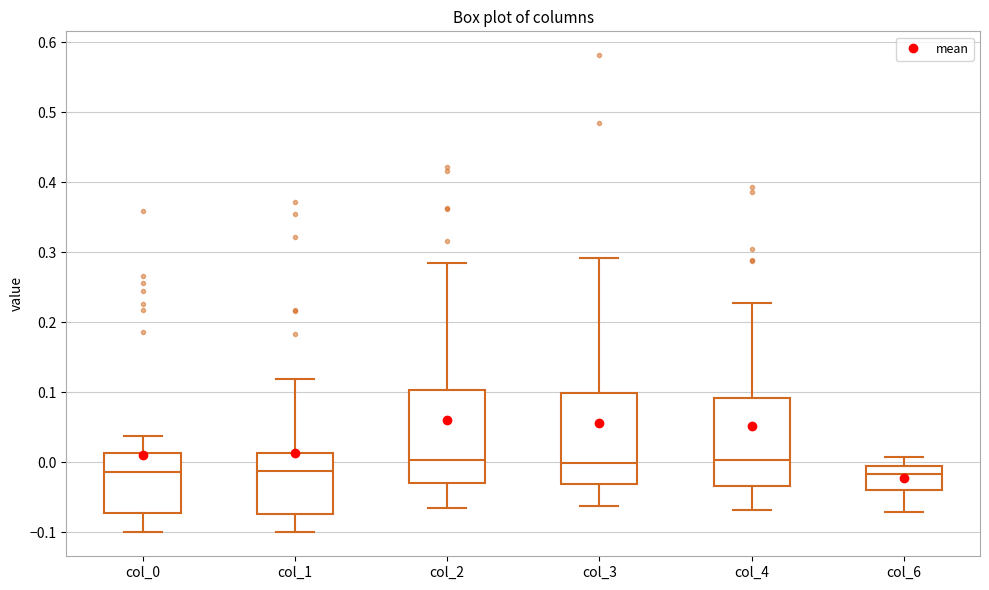

Reading left to right, transcribe this box plot: for each box, give where its median line is, the range the box spans, and where its two whiskers end, as read against the y-axis. The values are not printed on the chart, so give them approximately, as read against the axis.

col_0: median -0.01, box -0.07 to 0.01, whiskers -0.10 to 0.04
col_1: median -0.01, box -0.07 to 0.01, whiskers -0.10 to 0.12
col_2: median 0.00, box -0.03 to 0.10, whiskers -0.06 to 0.28
col_3: median 0.00, box -0.03 to 0.10, whiskers -0.06 to 0.29
col_4: median 0.00, box -0.03 to 0.09, whiskers -0.07 to 0.23
col_6: median -0.02, box -0.04 to 0.00, whiskers -0.07 to 0.01